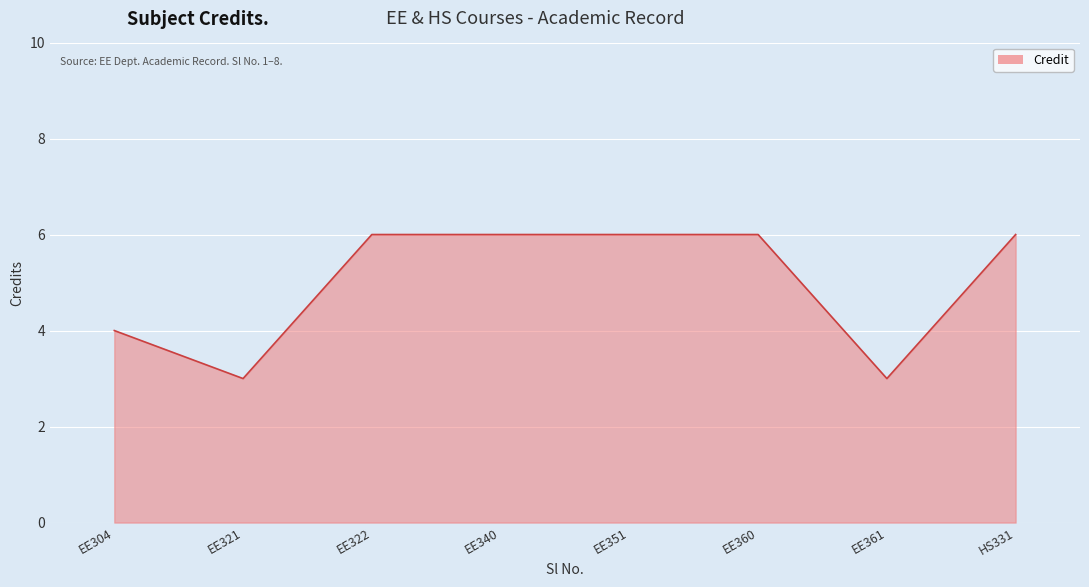

Approximately how many times larger is the value at EE304 compared to EE321?

1.3